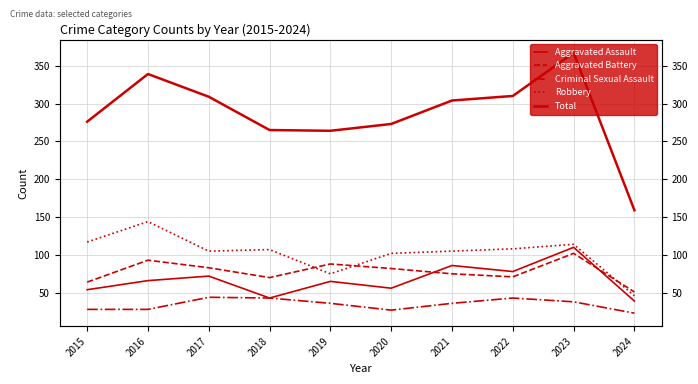

What is the sum of all Aggravated Battery values?

779